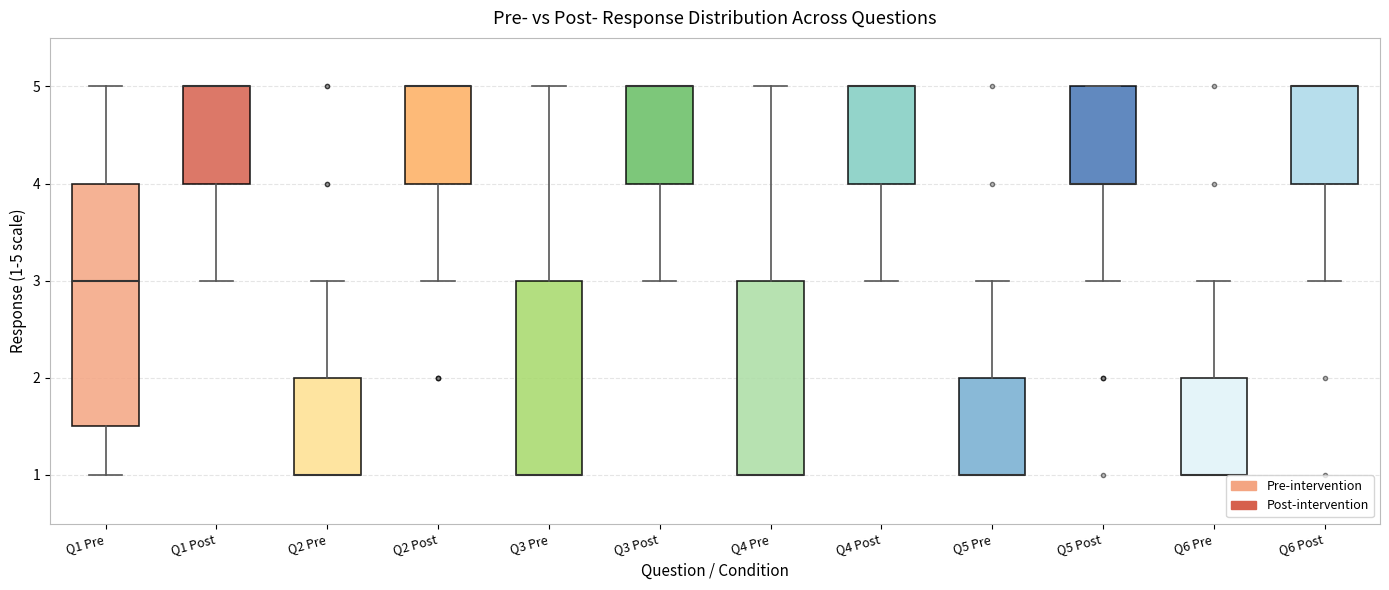

Reading left to right, transcribe this box plot: for each box, give where its median line is, the range the box spans, and where its two whiskers end, as read against the y-axis. The values are not printed on the chart, so give them approximately, as read against the axis.

Q1 Pre: median 3.0, box 1.5 to 4.0, whiskers 1.0 to 5.0
Q1 Post: median 5.0 (drawn on the box's upper edge), box 4.0 to 5.0, whiskers 3.0 to 5.0
Q2 Pre: median 1.0 (drawn on the box's lower edge), box 1.0 to 2.0, whiskers 1.0 to 3.0
Q2 Post: median 5.0 (drawn on the box's upper edge), box 4.0 to 5.0, whiskers 3.0 to 5.0
Q3 Pre: median 1.0 (drawn on the box's lower edge), box 1.0 to 3.0, whiskers 1.0 to 5.0
Q3 Post: median 5.0 (drawn on the box's upper edge), box 4.0 to 5.0, whiskers 3.0 to 5.0
Q4 Pre: median 1.0 (drawn on the box's lower edge), box 1.0 to 3.0, whiskers 1.0 to 5.0
Q4 Post: median 5.0 (drawn on the box's upper edge), box 4.0 to 5.0, whiskers 3.0 to 5.0
Q5 Pre: median 1.0 (drawn on the box's lower edge), box 1.0 to 2.0, whiskers 1.0 to 3.0
Q5 Post: median 4.0 (drawn on the box's lower edge), box 4.0 to 5.0, whiskers 3.0 to 5.0
Q6 Pre: median 1.0 (drawn on the box's lower edge), box 1.0 to 2.0, whiskers 1.0 to 3.0
Q6 Post: median 5.0 (drawn on the box's upper edge), box 4.0 to 5.0, whiskers 3.0 to 5.0